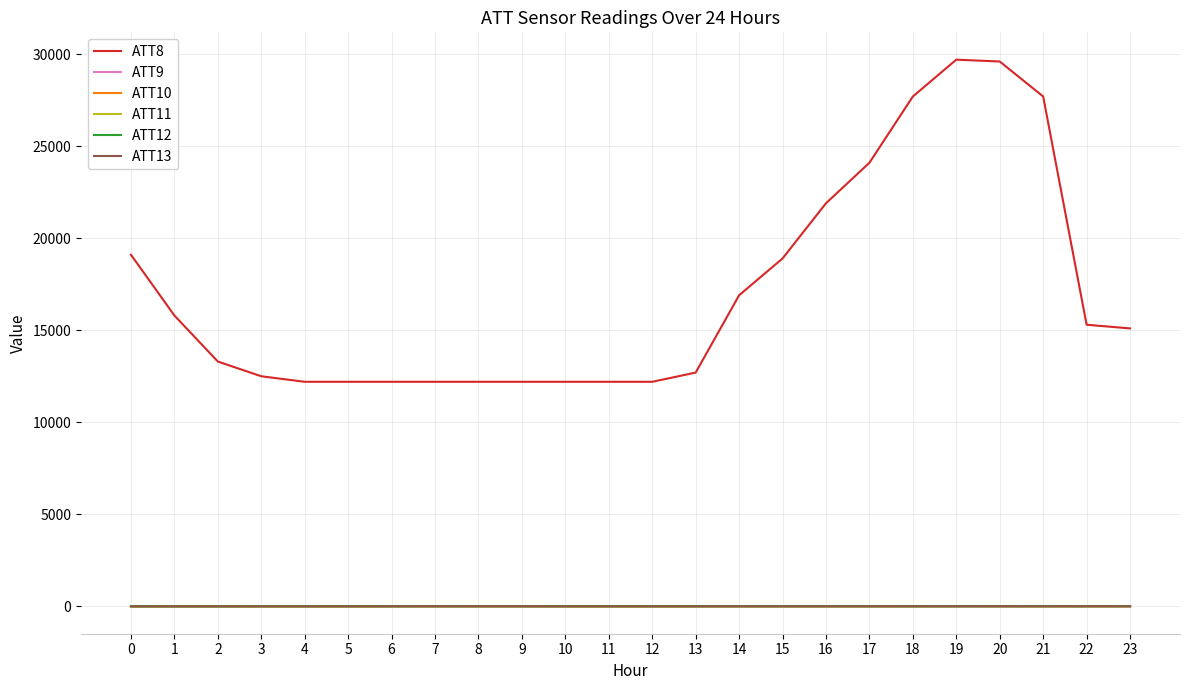

Which series has the widest spread of values?

ATT8